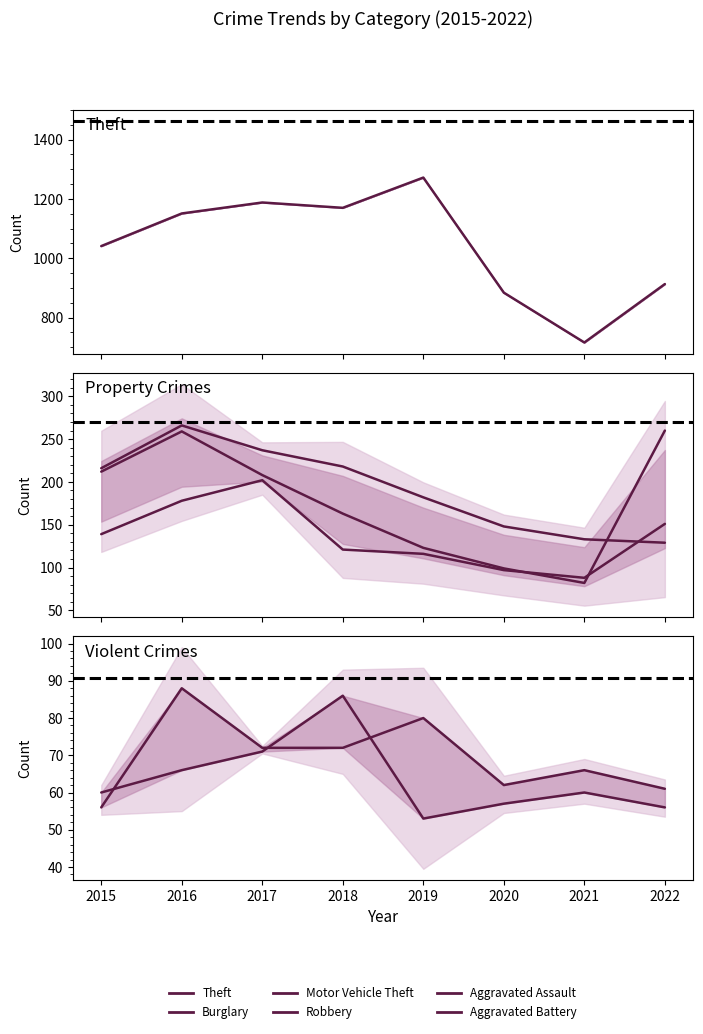

Between 2022 and 2017, which is larger?

2017